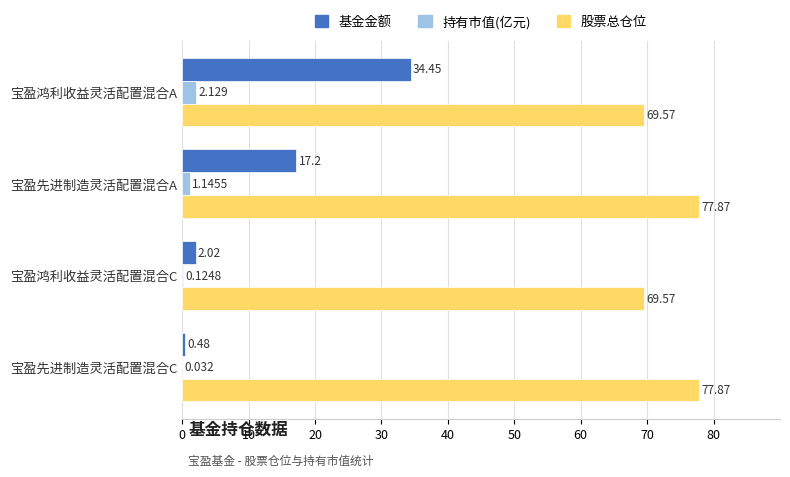

Which series has the largest total across all categories?

股票总仓位